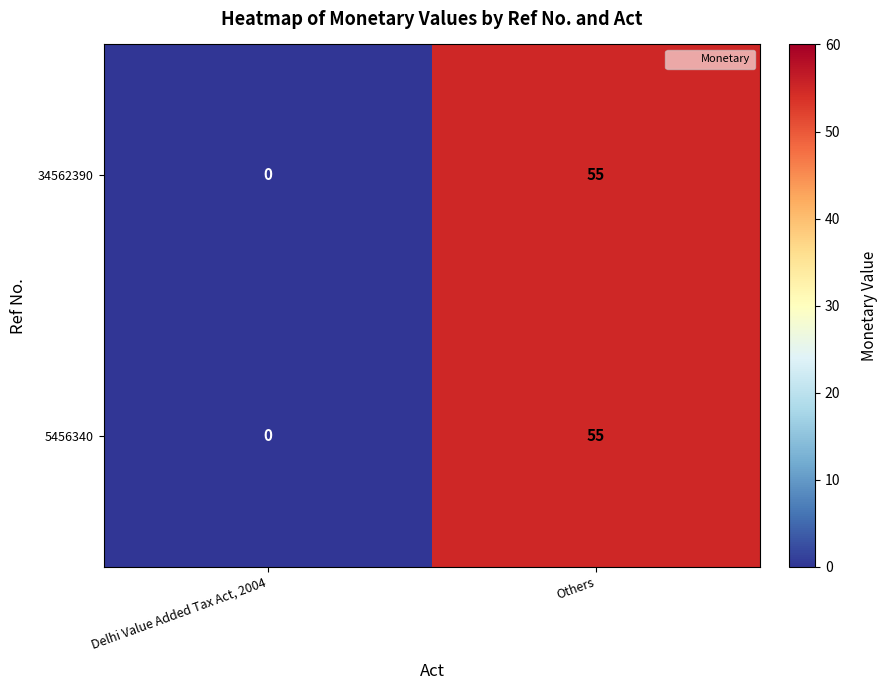

Rank the categories by 5456340 value from lowest to highest.

Delhi Value Added Tax Act, 2004, Others